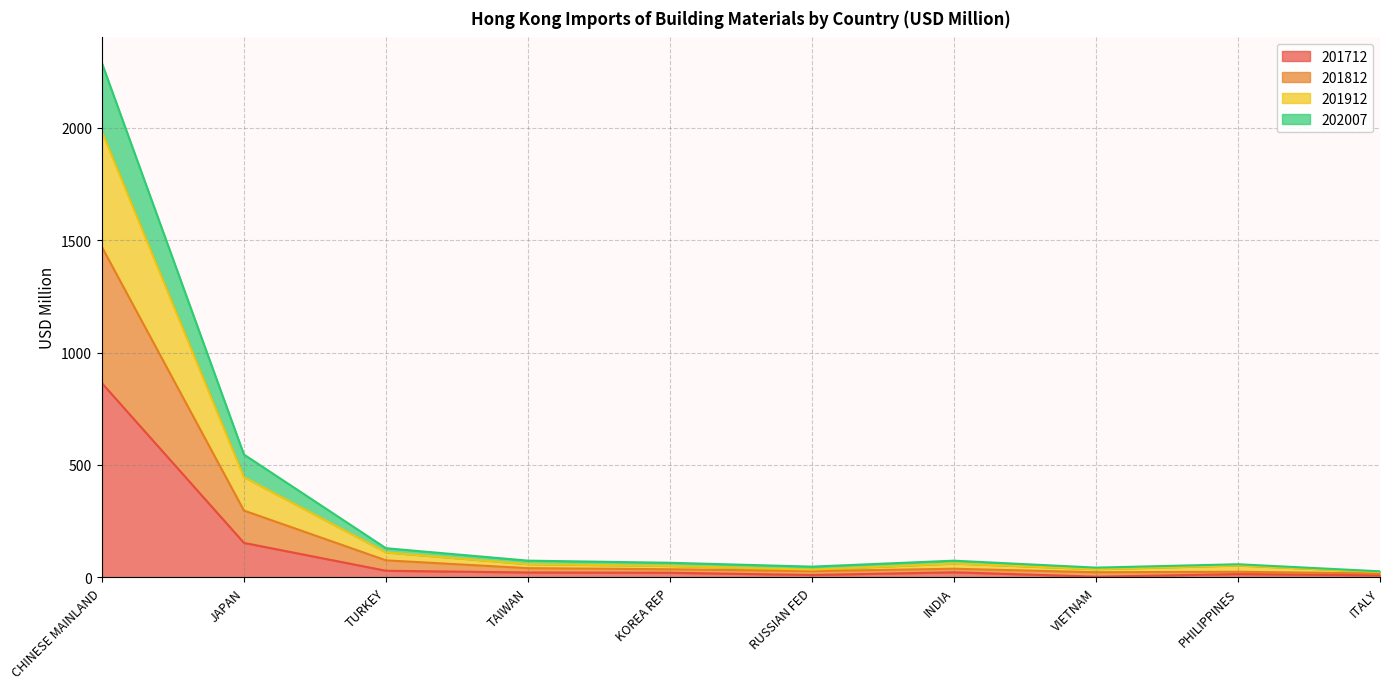

How many lines are shown in the chart?

4